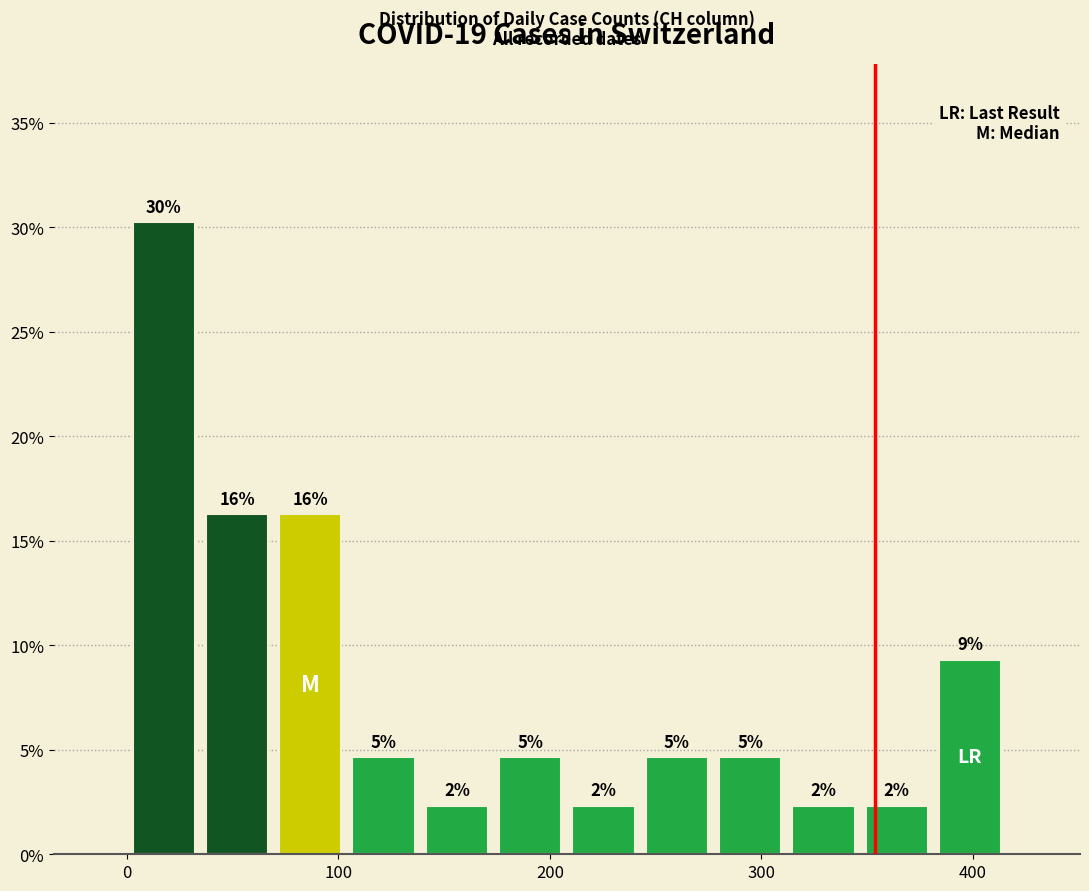

Read against the x-axis, roughly where is the centre of the tallest bar?

20